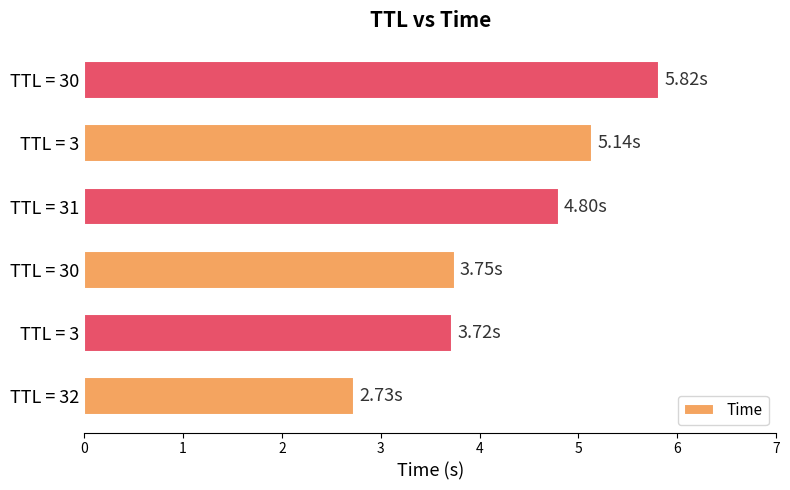

How many values are below 4?

3